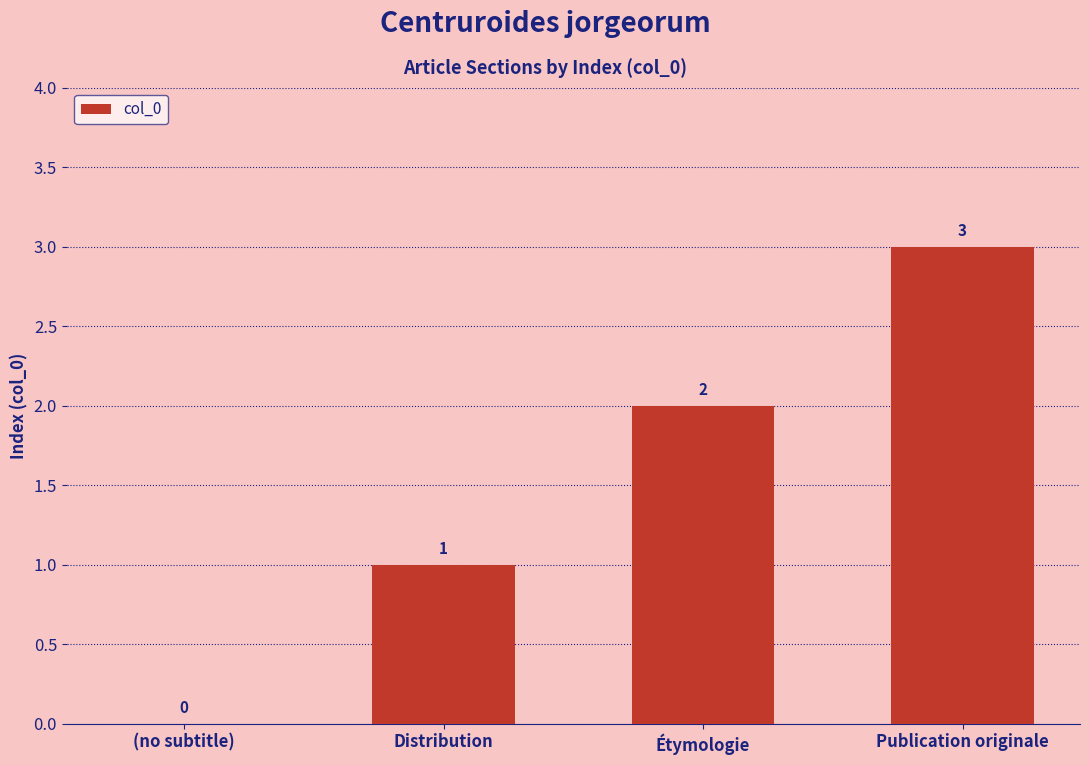

How many series are shown in this chart?

1